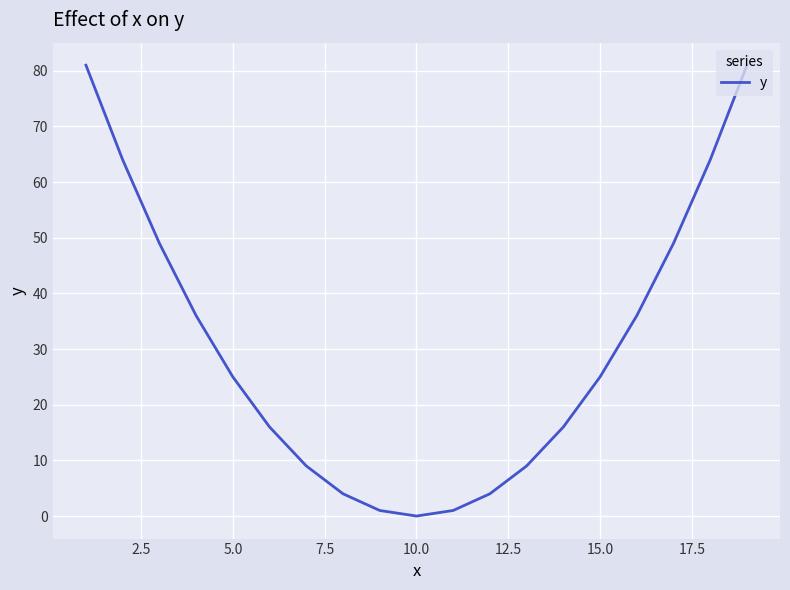

What is the greatest value displayed?

81